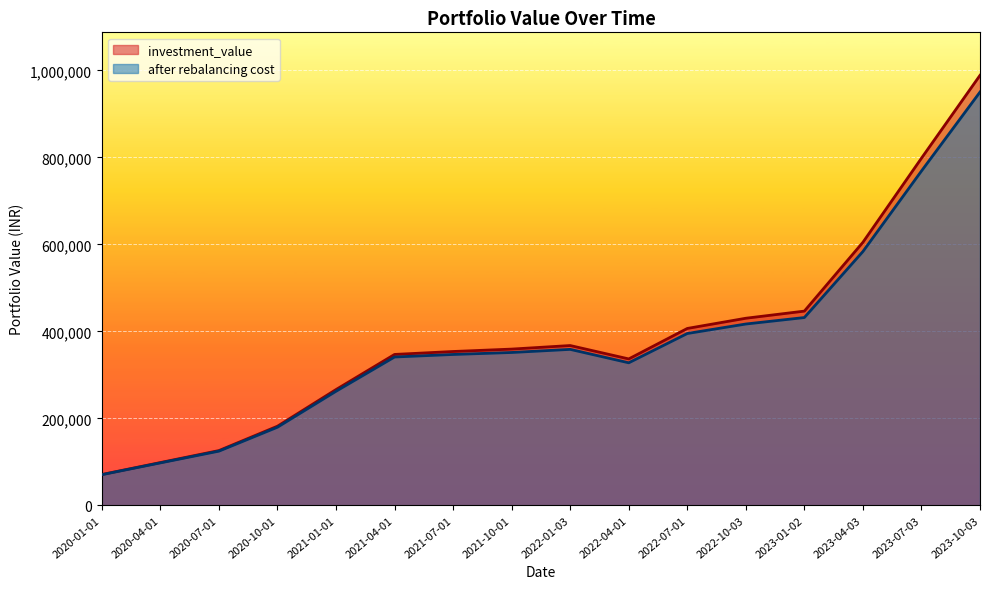

What is the difference between the after rebalancing cost values at 2020-01-01 and 2022-01-03?

288162.4